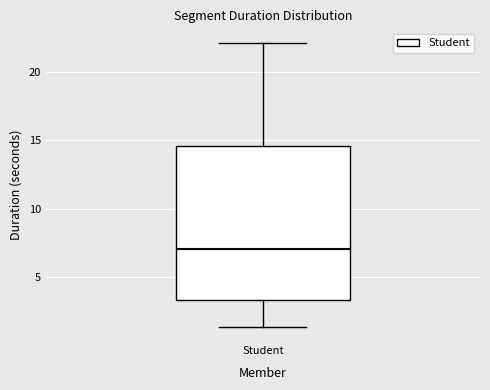

Where does the lower whisker of the box for Student end on the y-axis? The values are not printed on the chart, so give them approximately, as read against the axis.

1.5